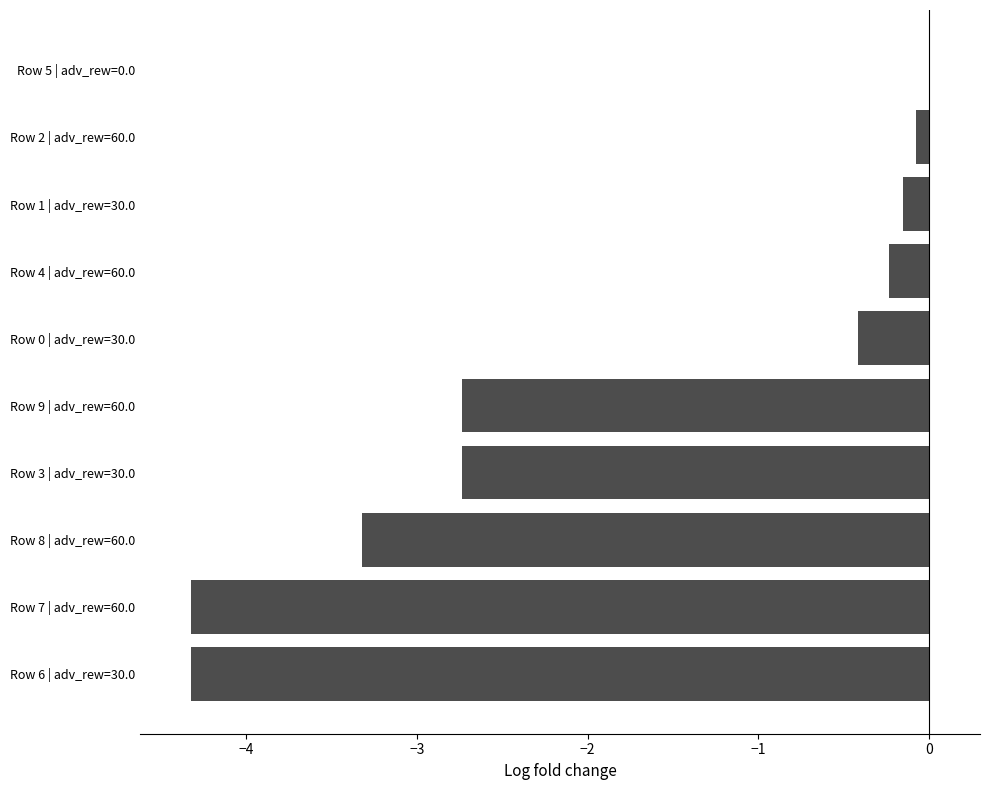

What is the sum of the values at Row 9 | adv_rew=60.0 and Row 7 | adv_rew=60.0?

-7.1